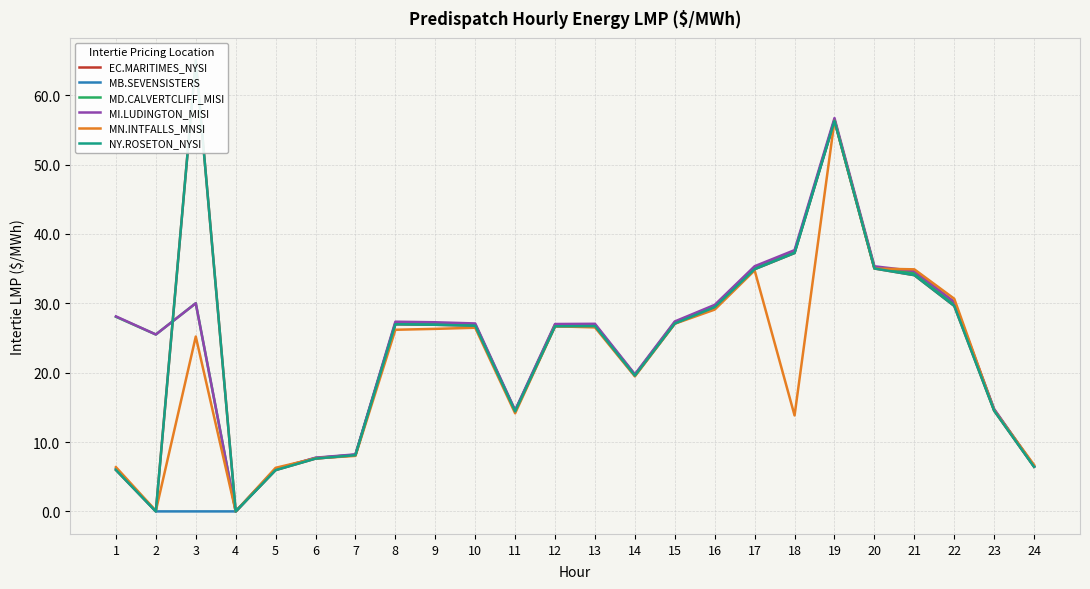

Which series has the largest range (max minus min)?

EC.MARITIMES_NYSI